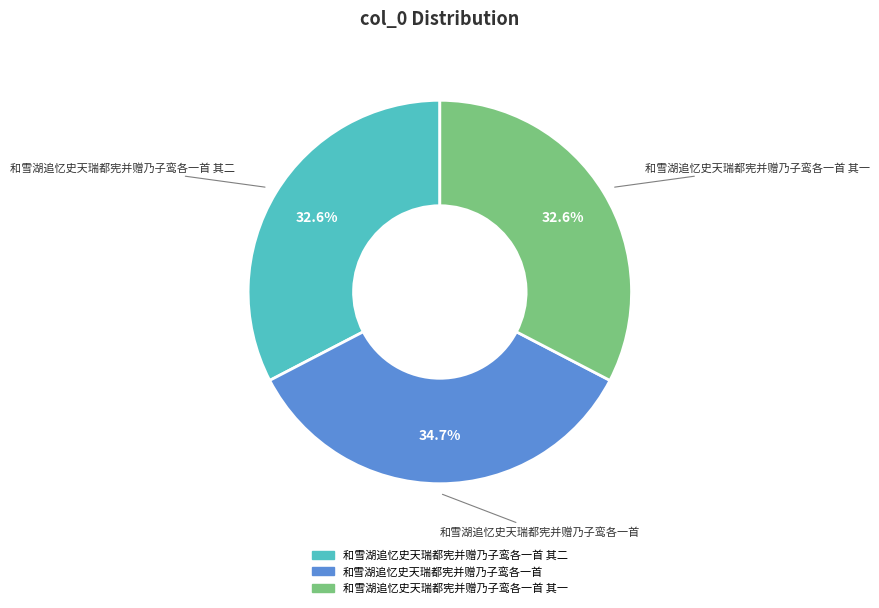

Does any single category account for the majority?

No